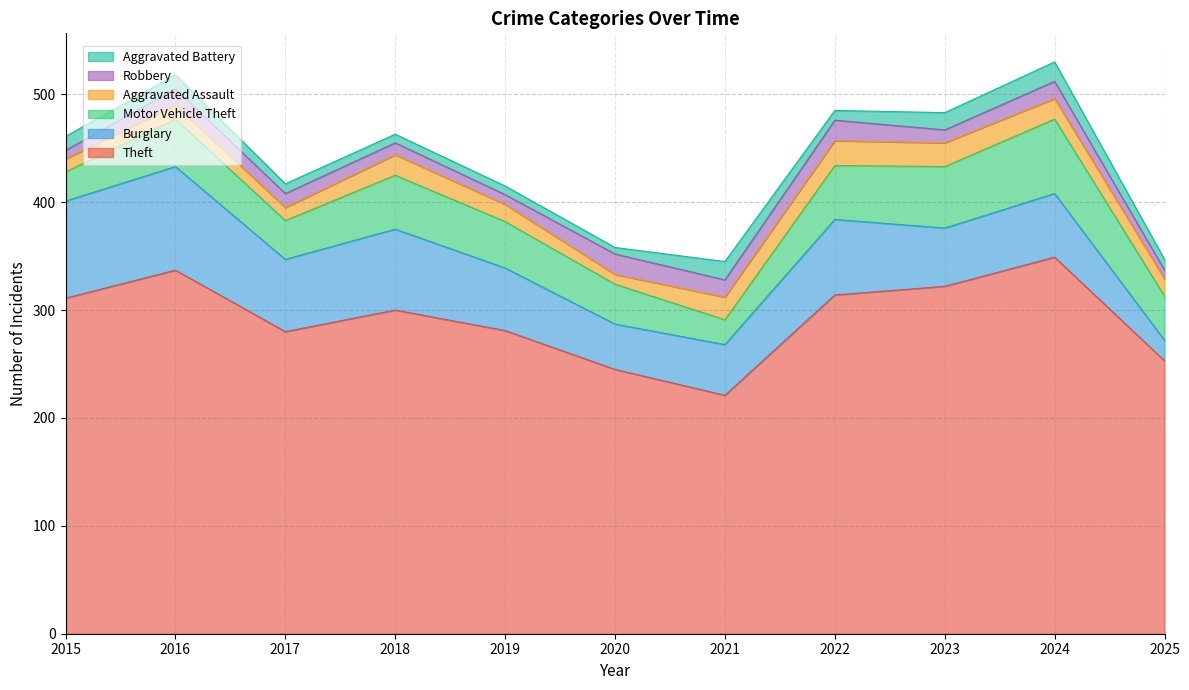

The Burglary series shows 152 at 2016. True or false?

False